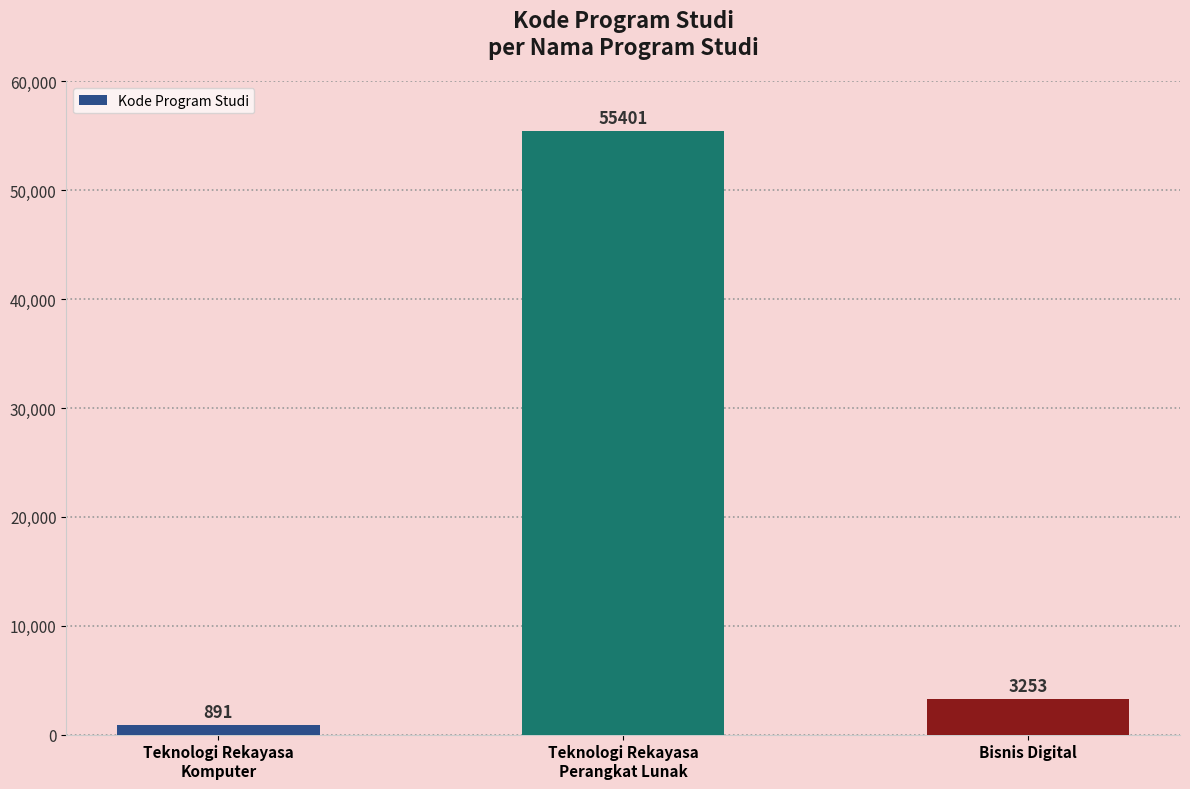

True or false: the data shows 83482 at Teknologi Rekayasa
Perangkat Lunak.

False